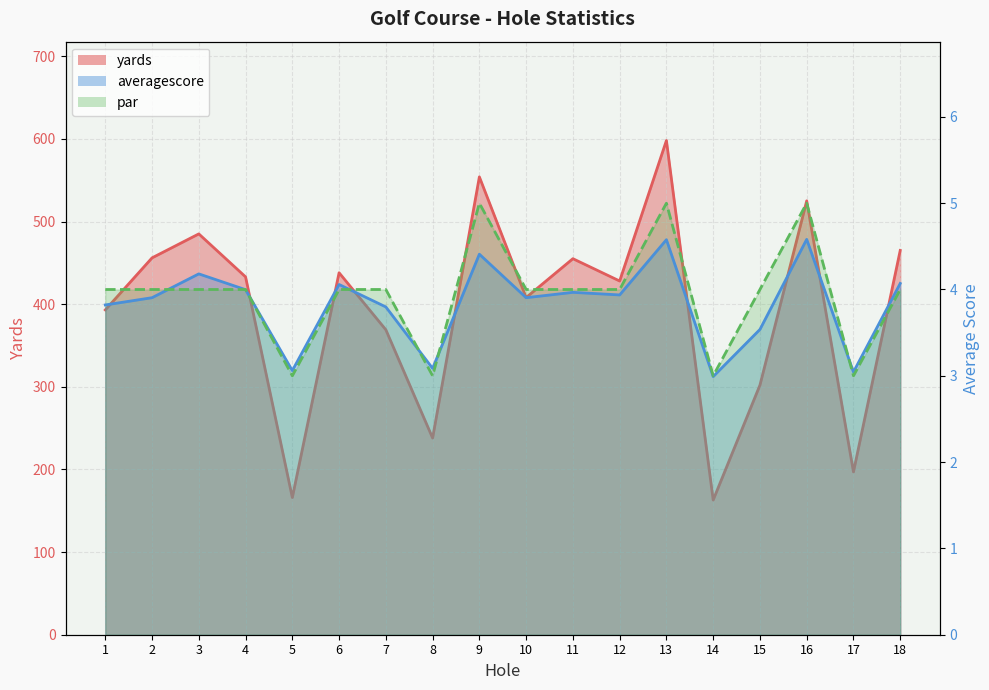

At which category is the sum across all series the highest?

13